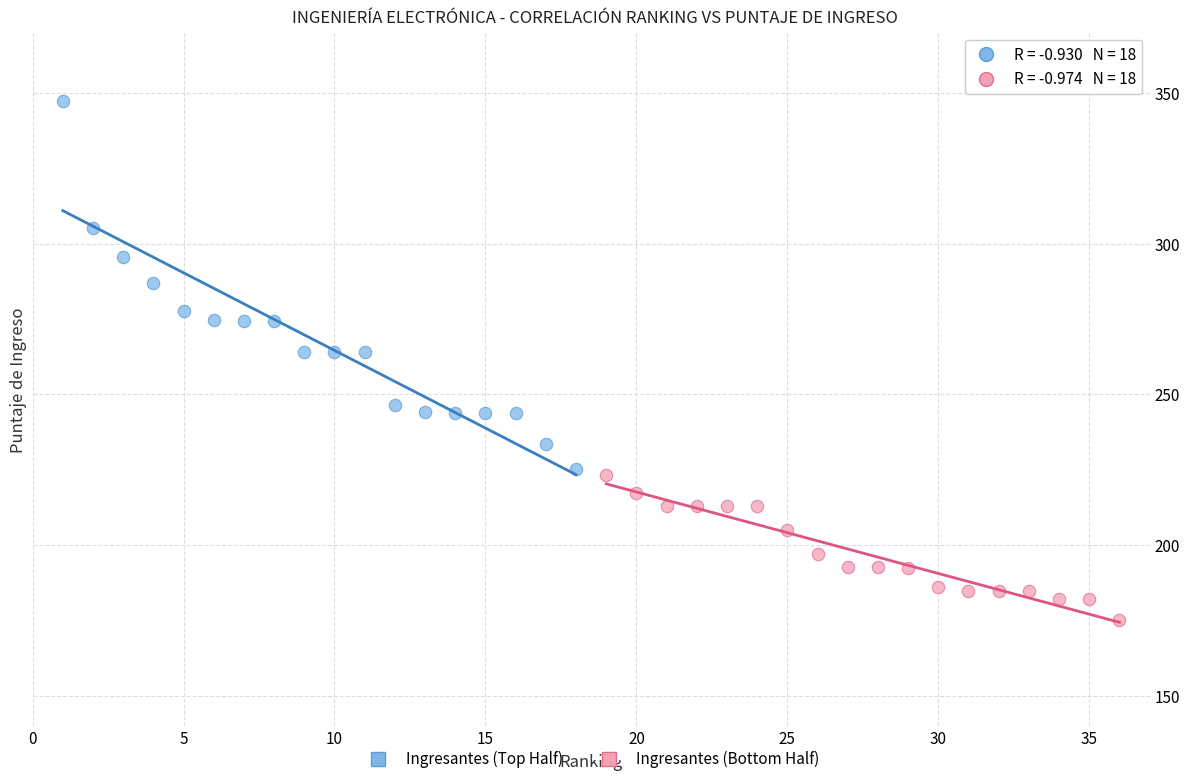

Which series has the largest Y range (max minus min)?

Ingresantes (Top Half)